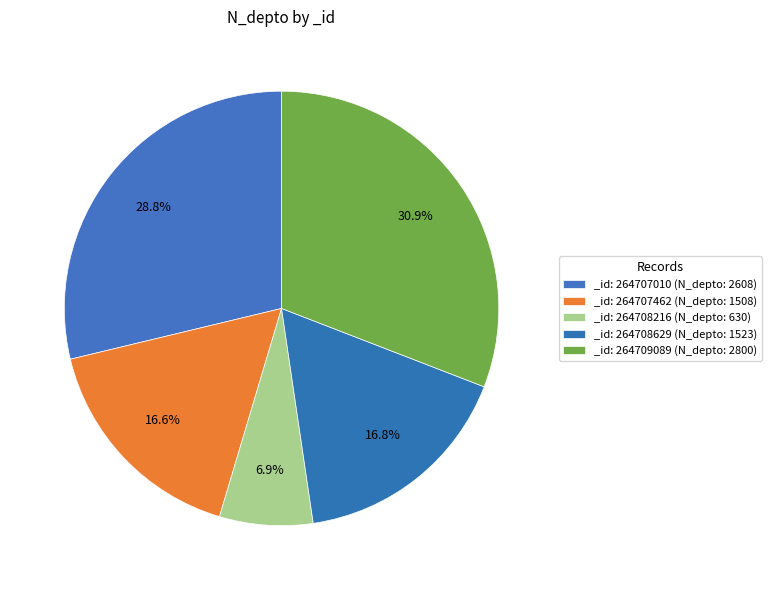

How many slices are in this pie chart?

5